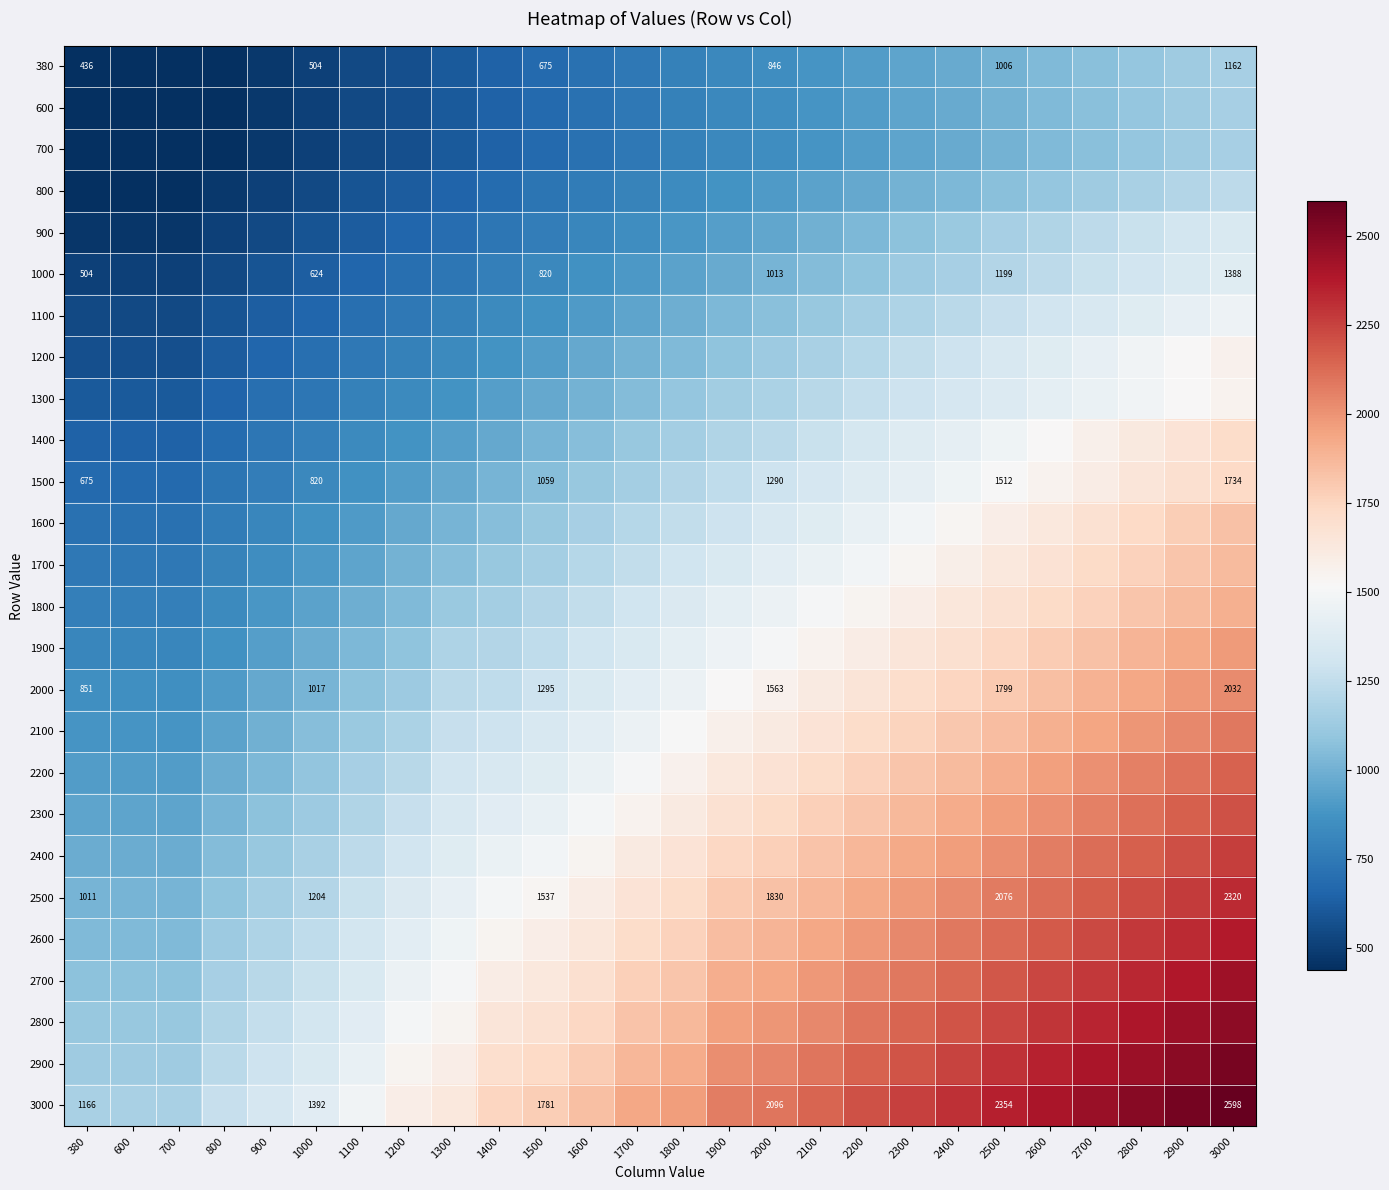

The value of 2500 at 3000 is 2320. True or false?

True